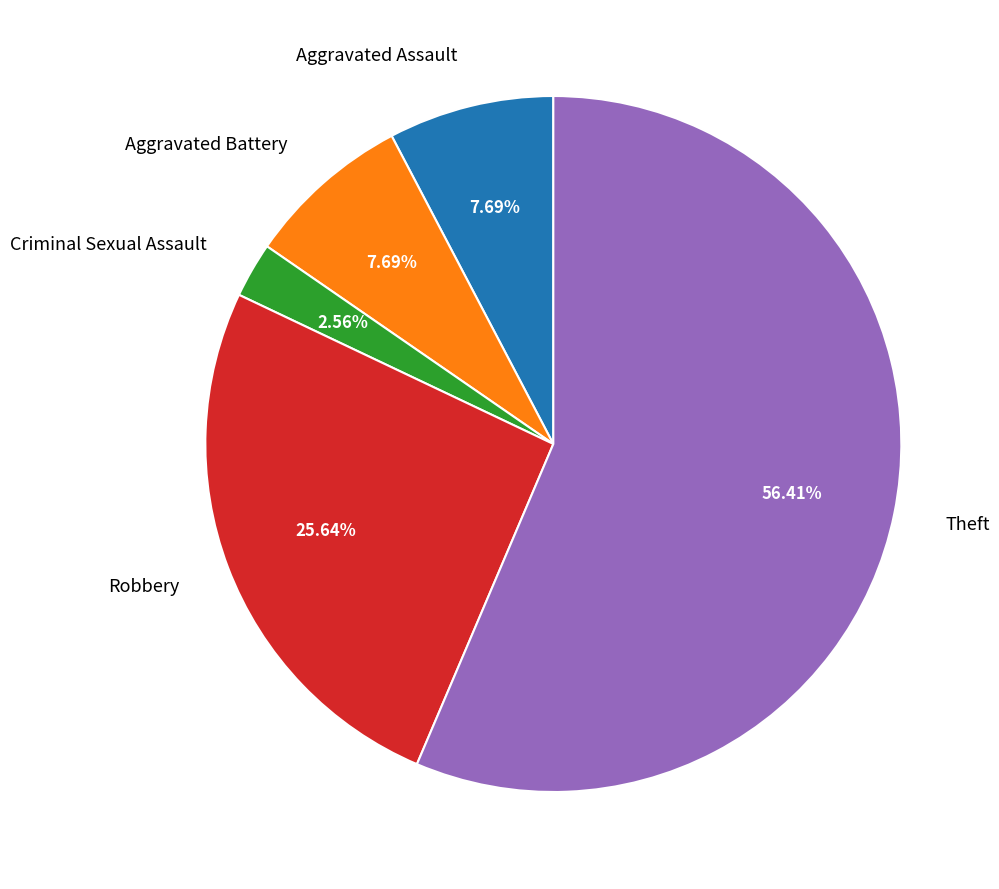

Does Aggravated Battery account for over 50% of the chart?

No